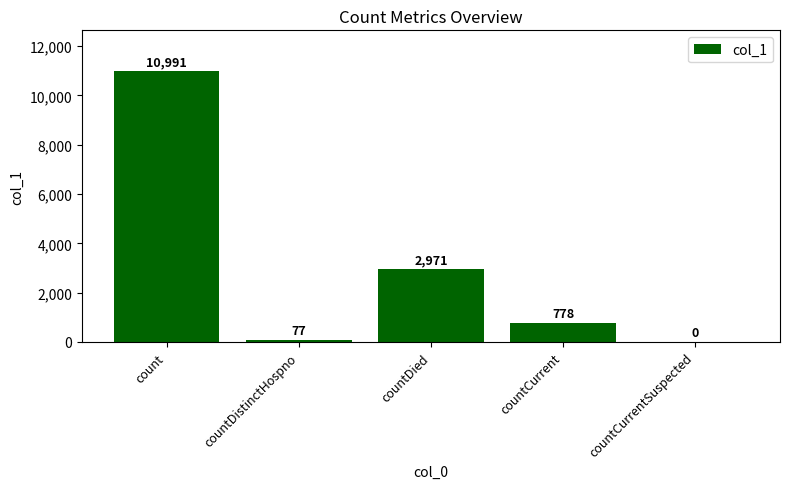

What is the ratio of the value at countCurrent to the value at countDied?

0.3